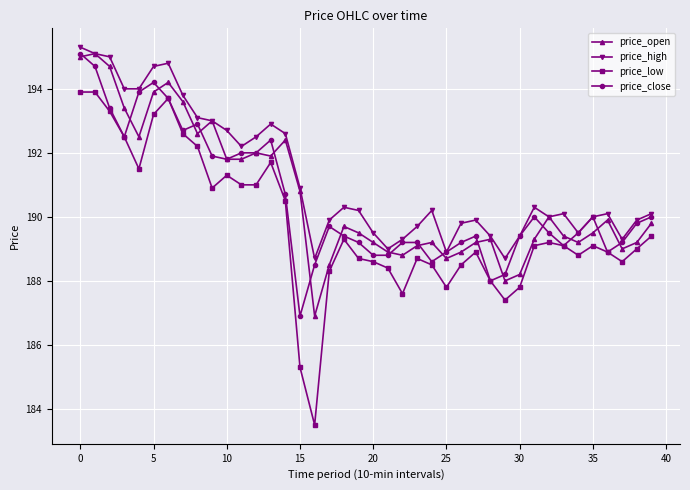

What is the minimum value shown in the chart?

183.5